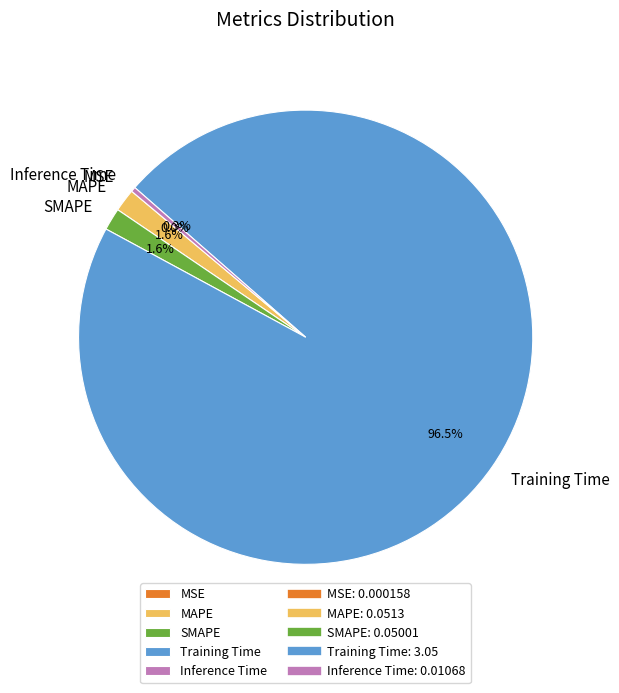

Which category has the biggest portion of the pie?

Training Time